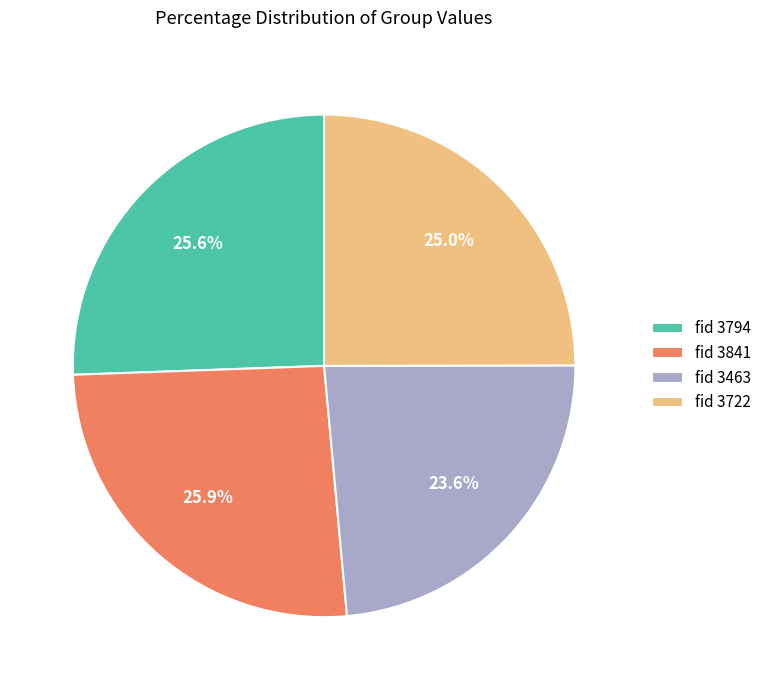

What percentage is NOT represented by fid 3794?

74.4%